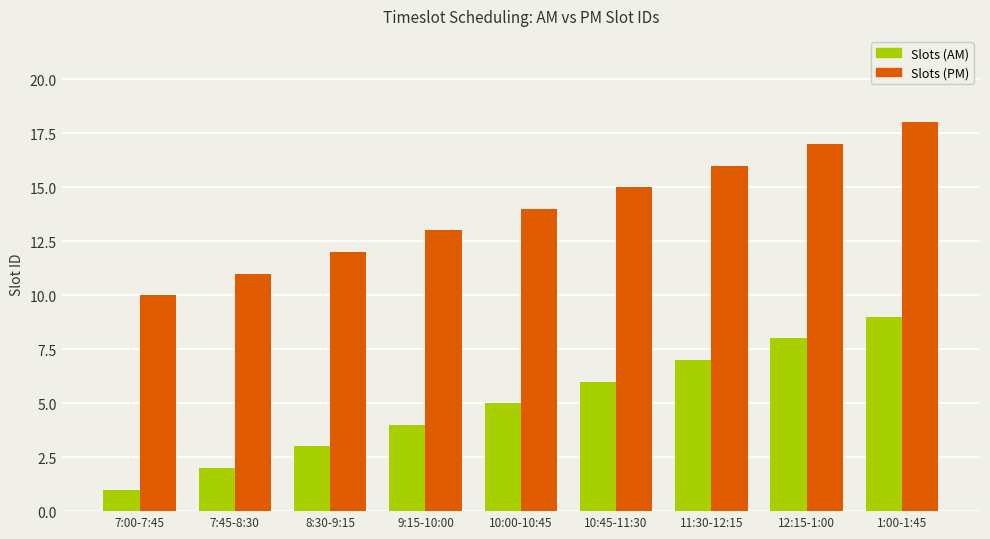

What is the minimum value shown in the chart?

1